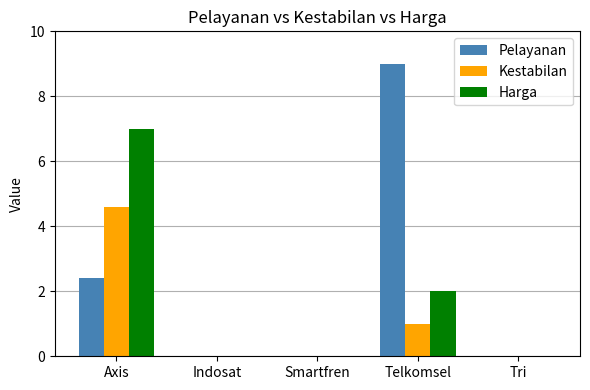

At which category is the sum across all series the highest?

Axis